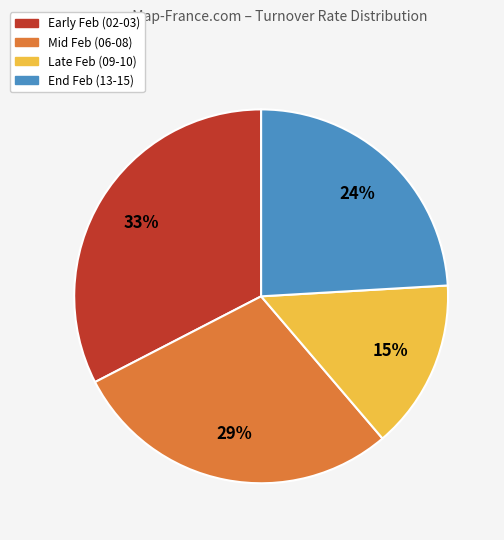

To the nearest percent, what is the difference between the largest and smallest slice percentages?

18%